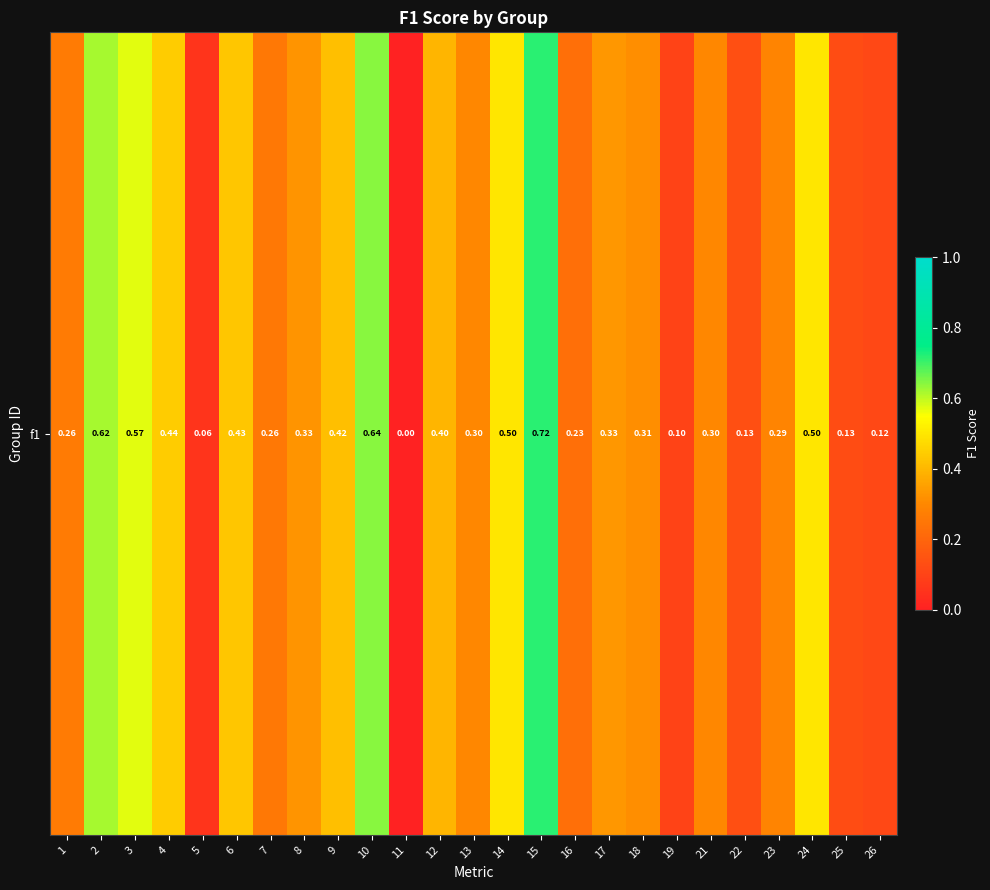

True or false: the data shows 0.2 at 16.

True